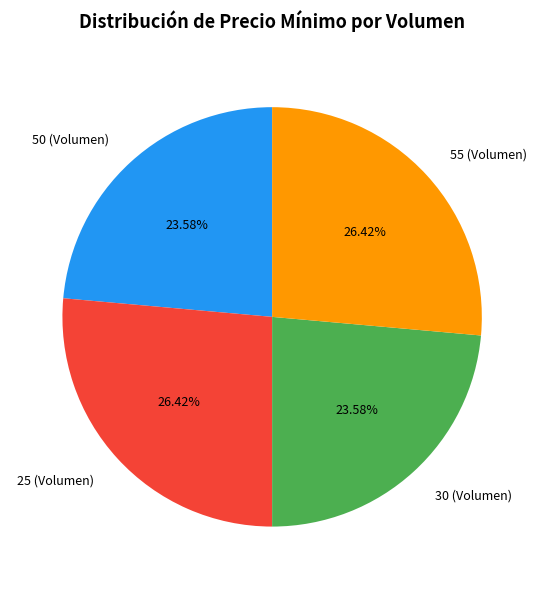

What percentage do 50 (Volumen) and 30 (Volumen) together represent?

47.2%